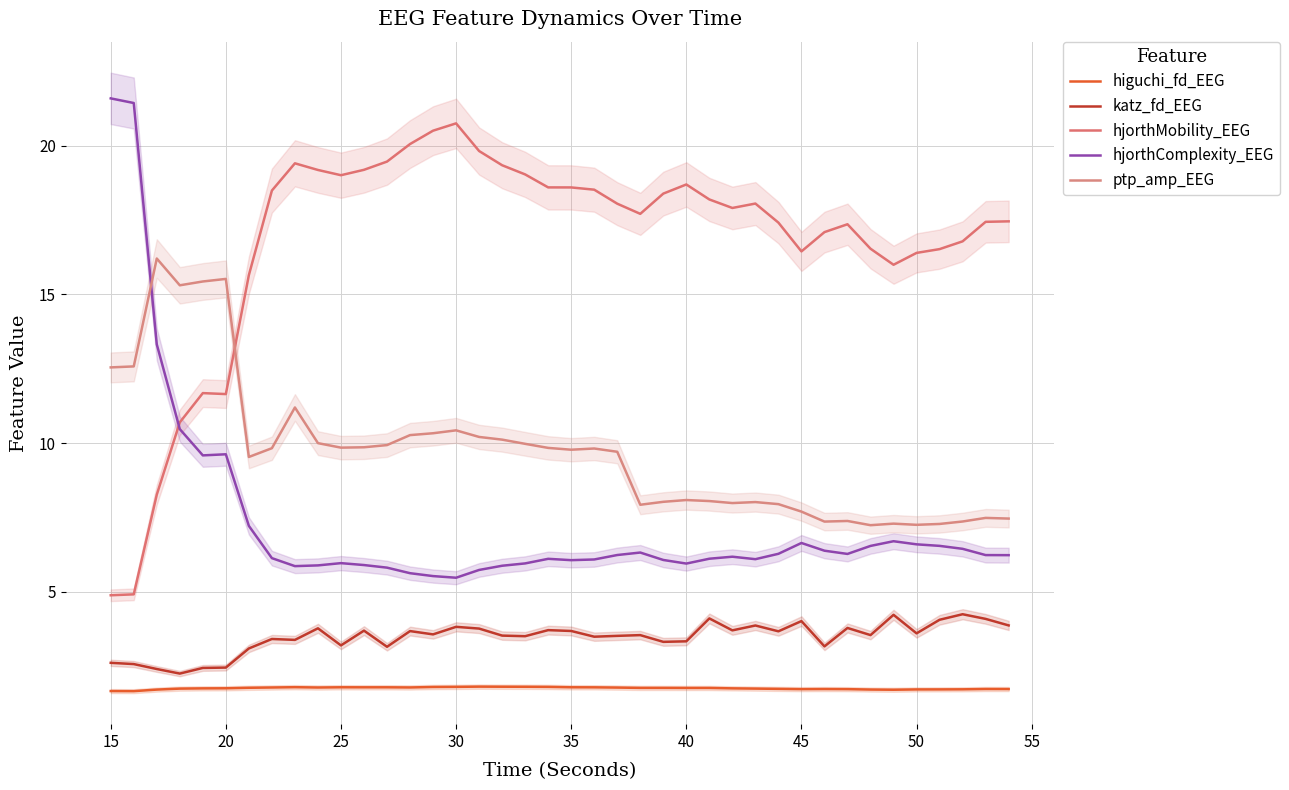

True or false: katz_fd_EEG and ptp_amp_EEG intersect in this chart.

False